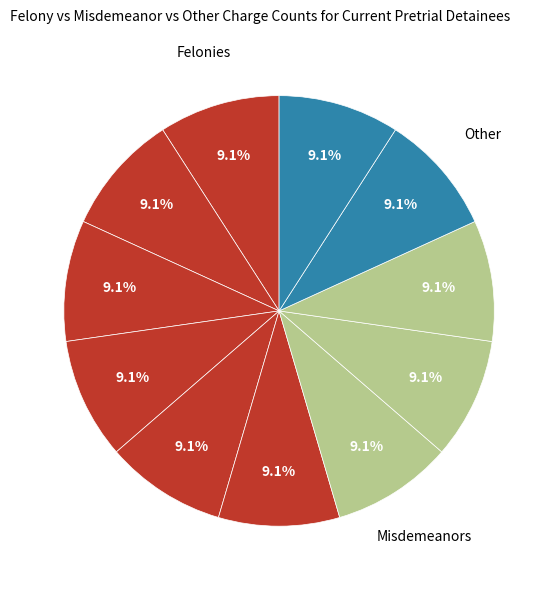

Count the number of slices in the pie.

11